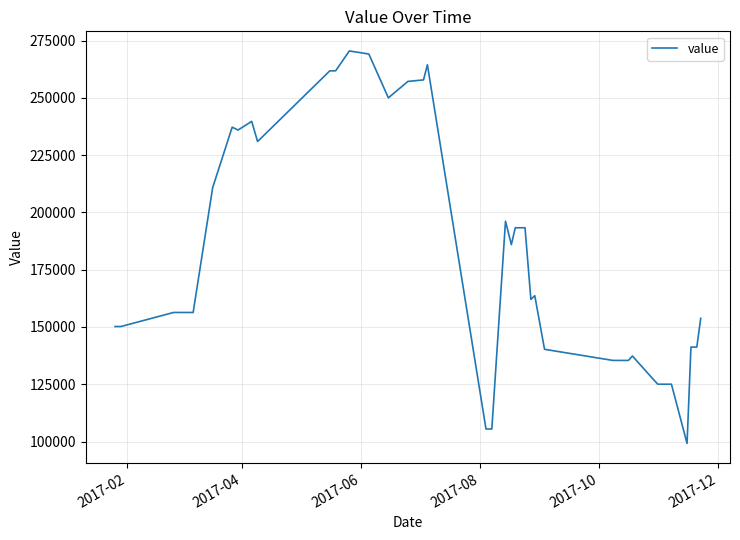

How many lines are shown in the chart?

1